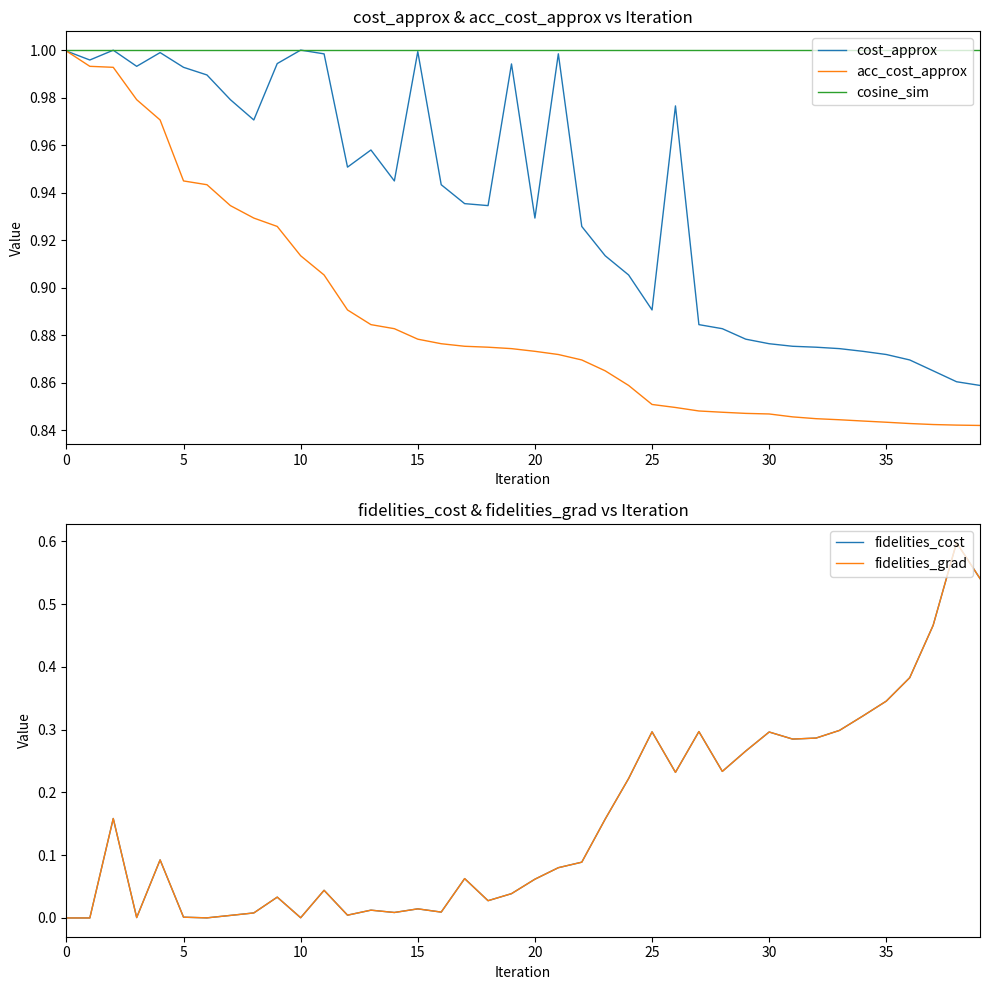

Count the number of data series in this chart.

5